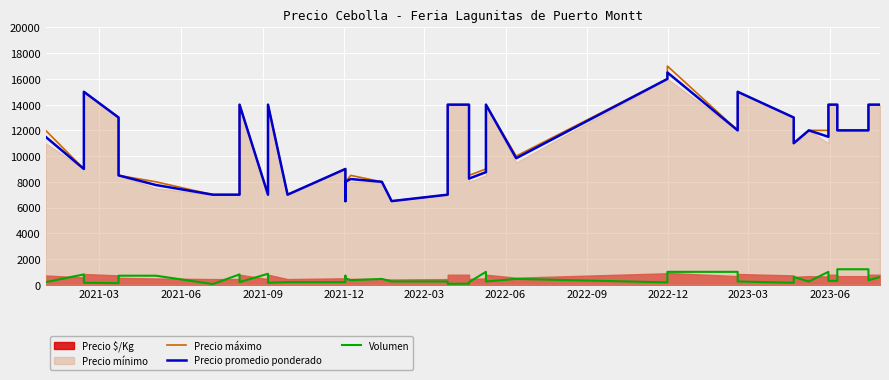

In Precio promedio ponderado, how many points are higher than both neighbors (excluding endpoints)?

9